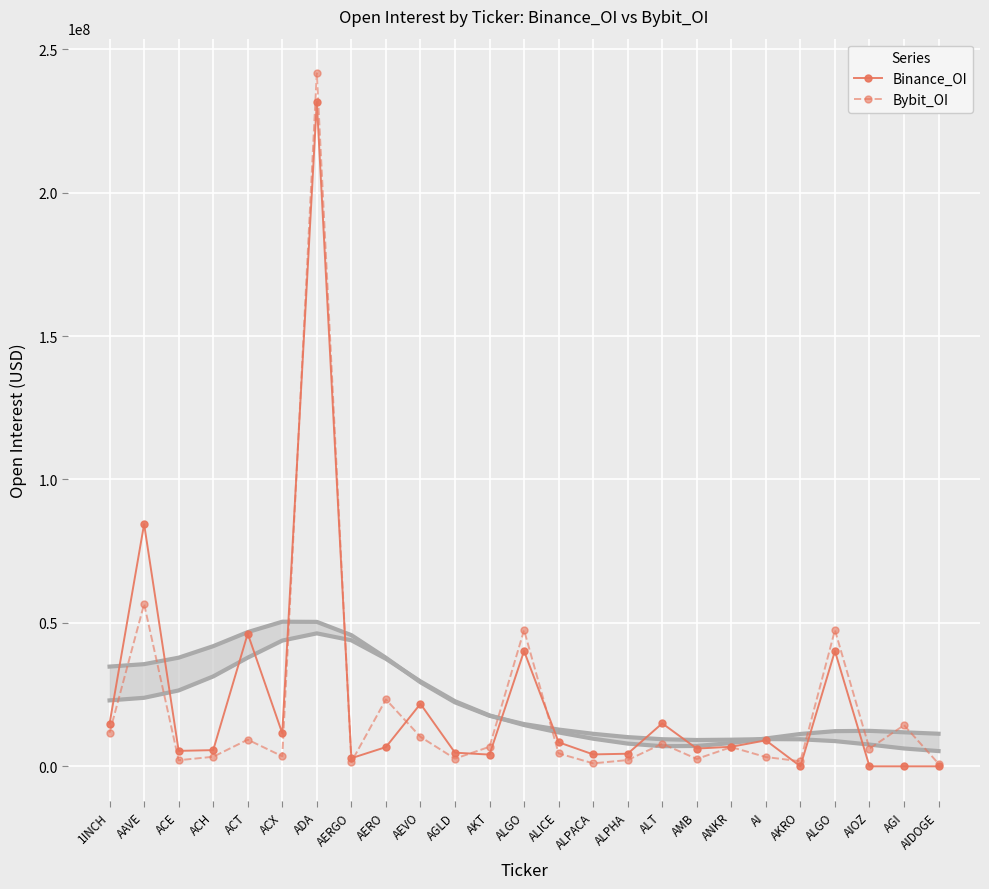

Where is Bybit_OI nearest to the value 121258473?

AAVE